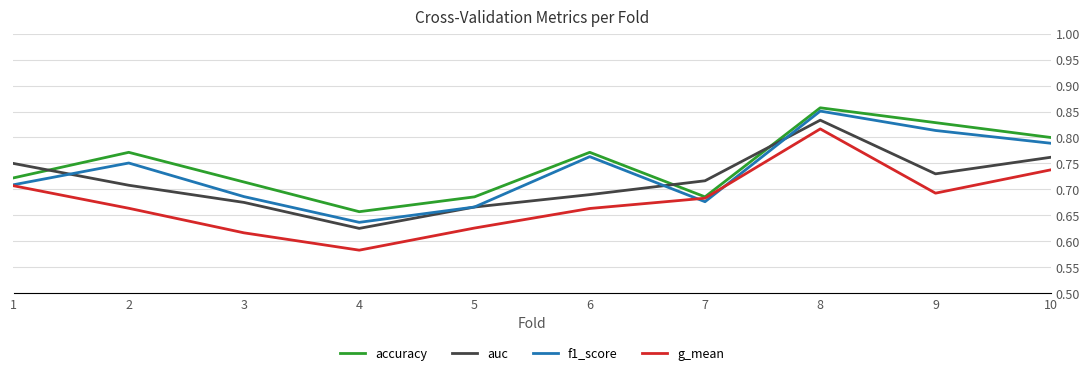

At which label does auc reach its minimum?

4